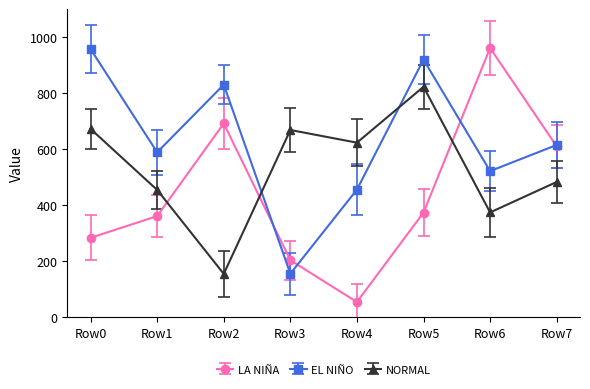

The value of EL NIÑO at Row6 is 520.8. True or false?

True